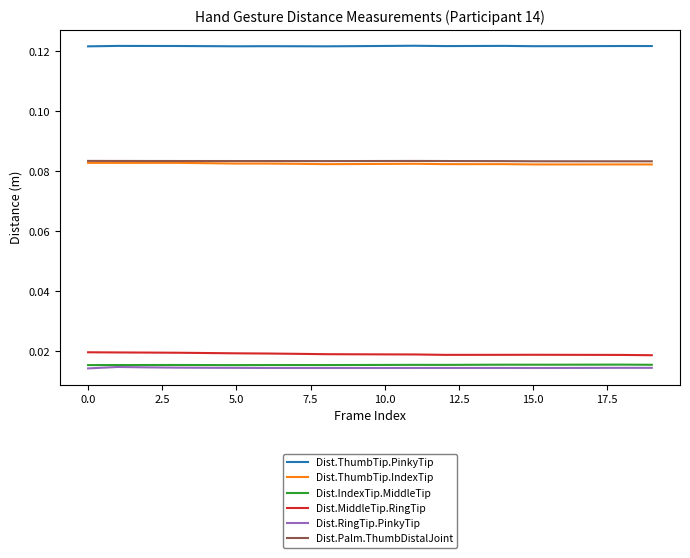

Which series has the largest total across all categories?

Dist.ThumbTip.PinkyTip